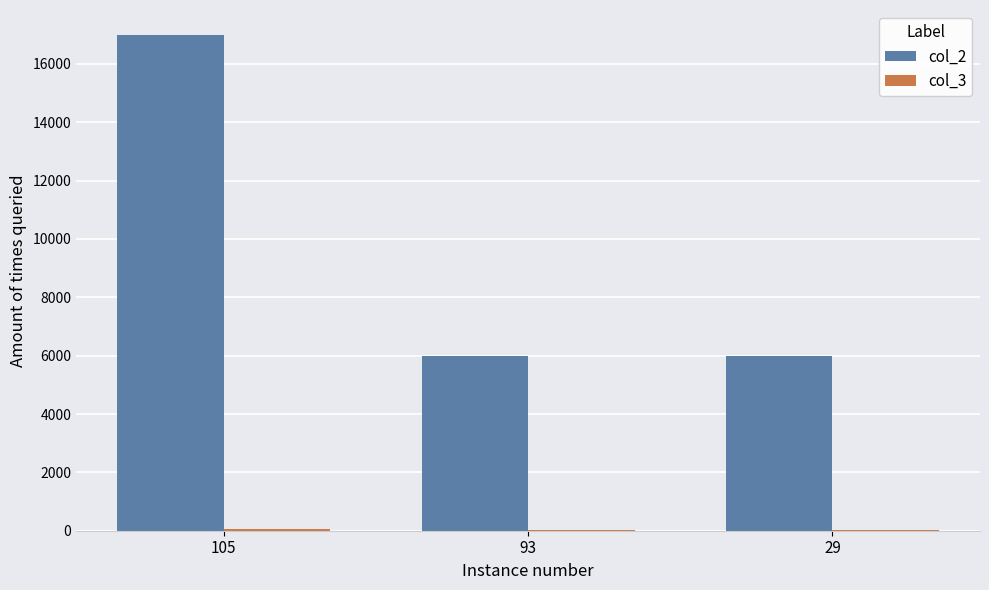

The value of col_2 at 105 is 16999. True or false?

True